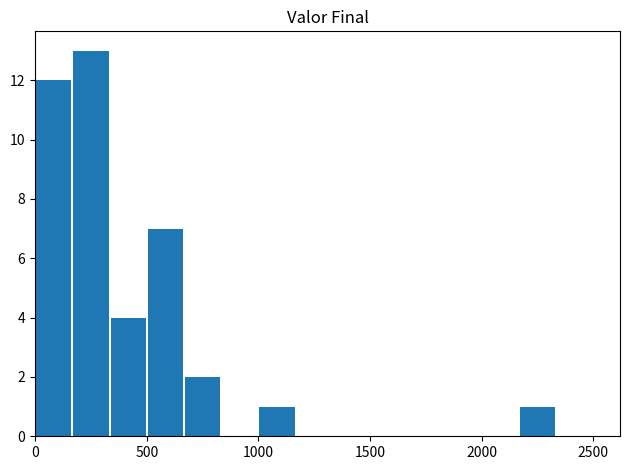

What is the sum of all values?

40